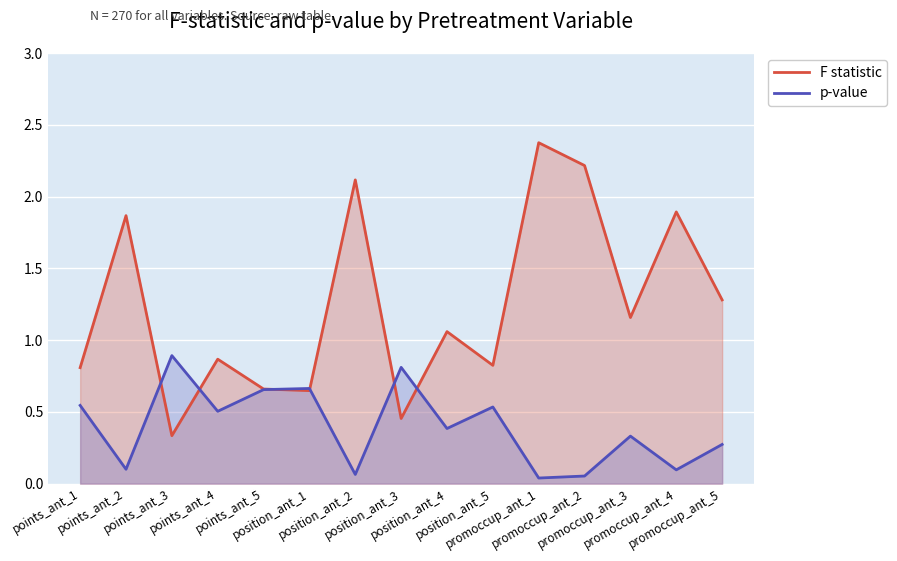

Read the F statistic value at promoccup_ant_5.

1.3